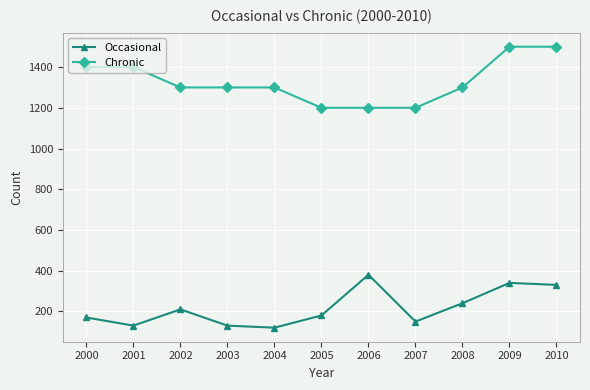

What is the maximum value shown in the chart?

1500